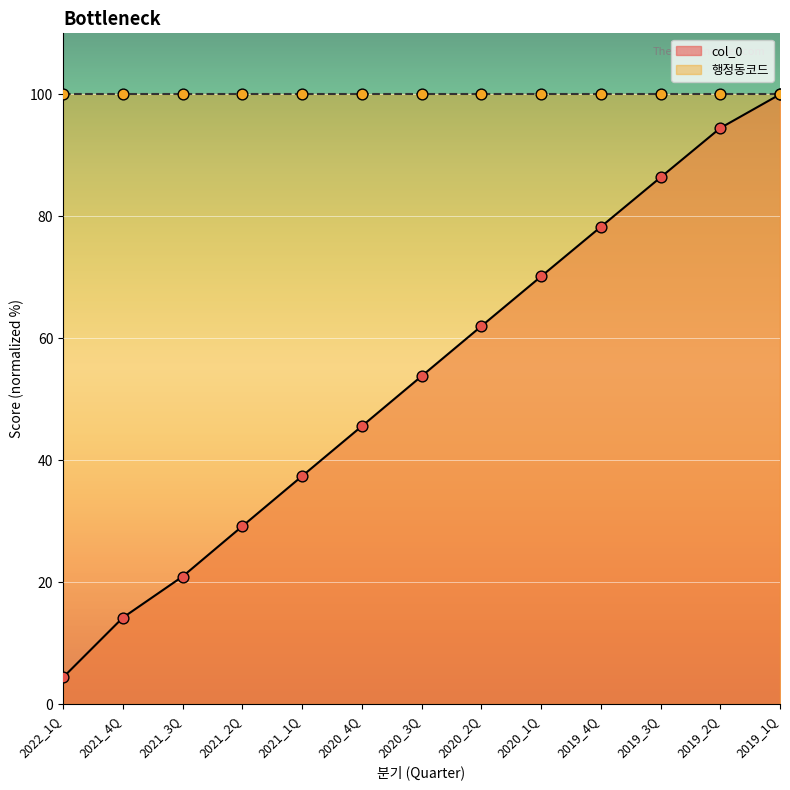

What is the ratio of the value at 2021_1Q to the value at 2019_4Q?

0.5